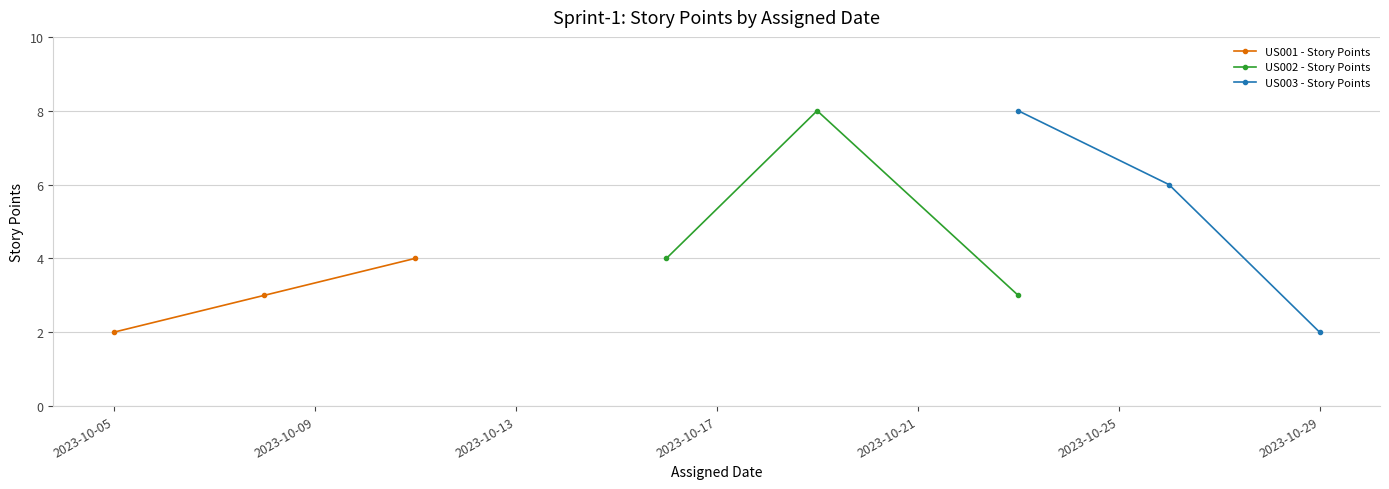

What is the value of the US002 - Story Points point at the 1st from the left?

4